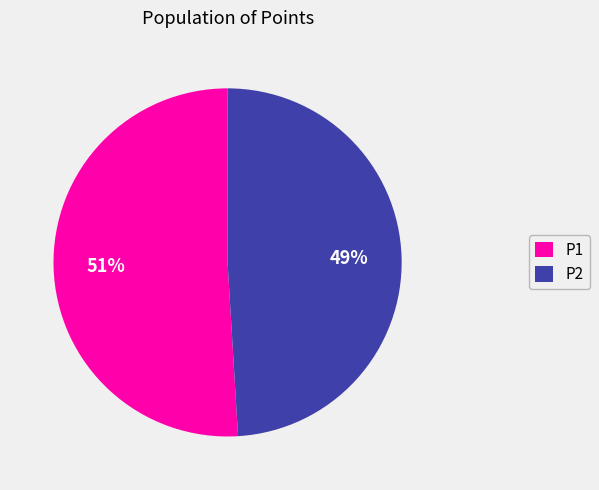

Is P2 the majority of the pie?

No